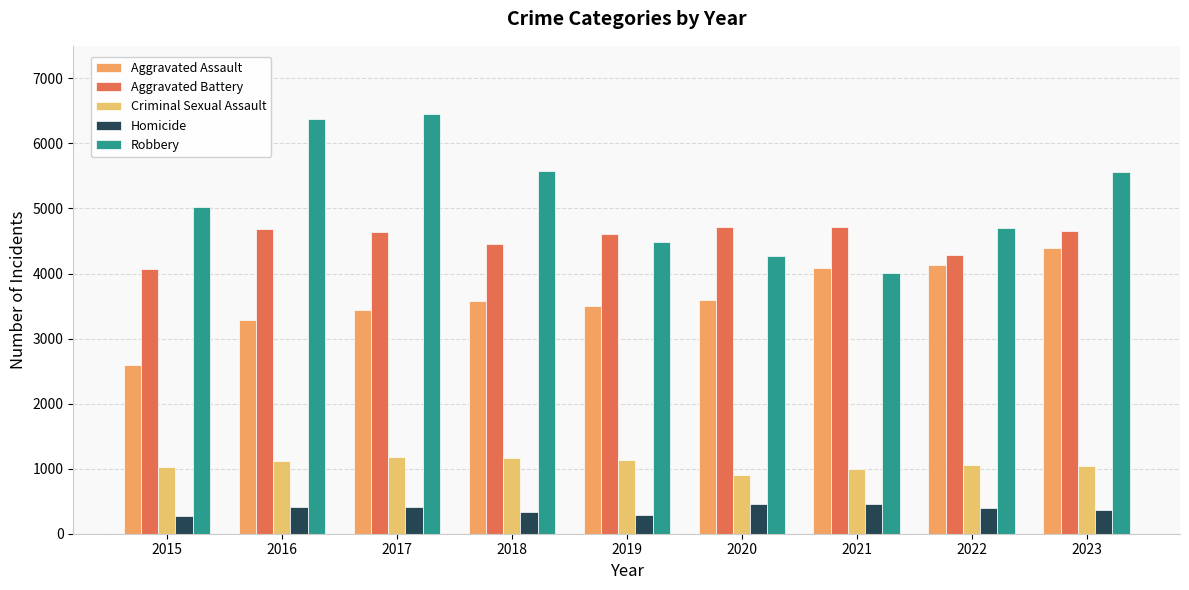

How many data points in Aggravated Battery are less than 4640?

4